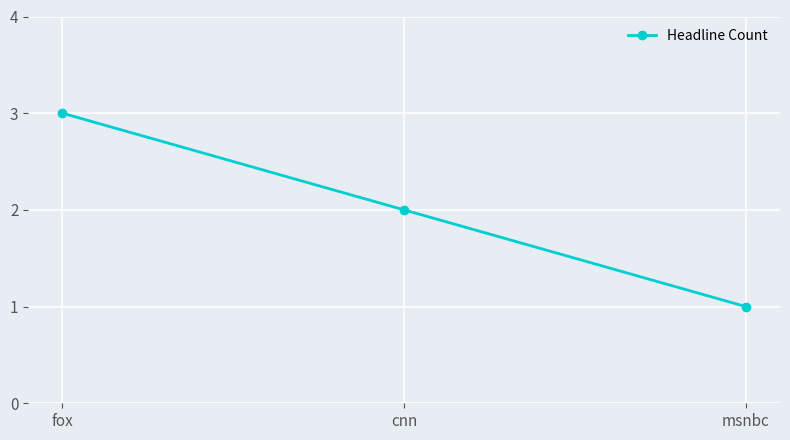

What is the sum of all values?

6